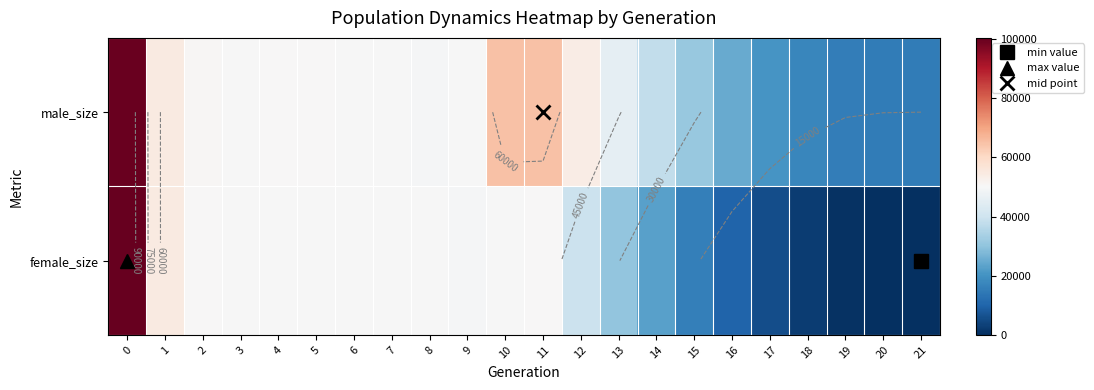

The value of male_size at 14 is 55042. True or false?

False